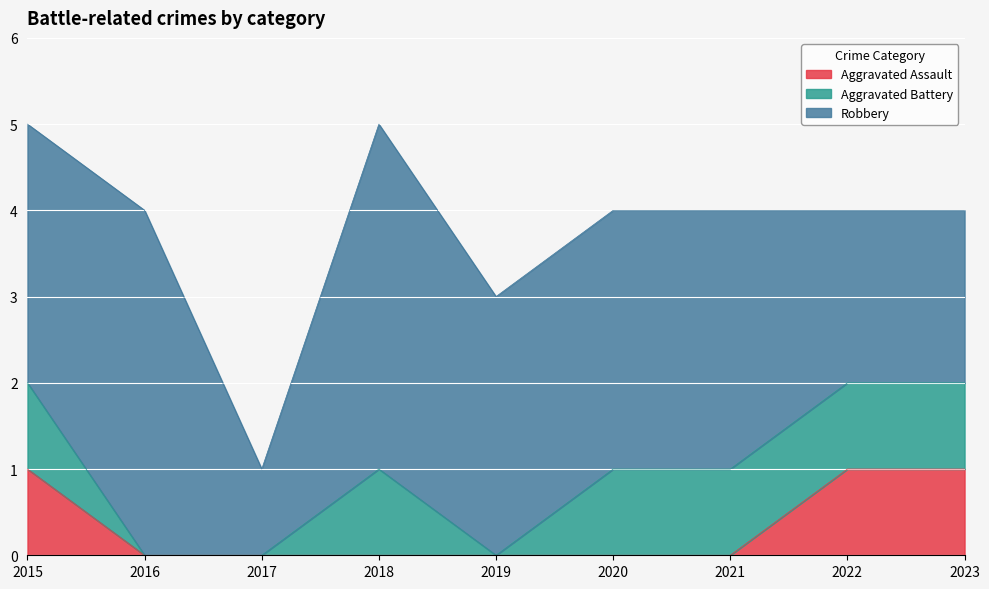

Which category has the lowest value in the Robbery series?

2017